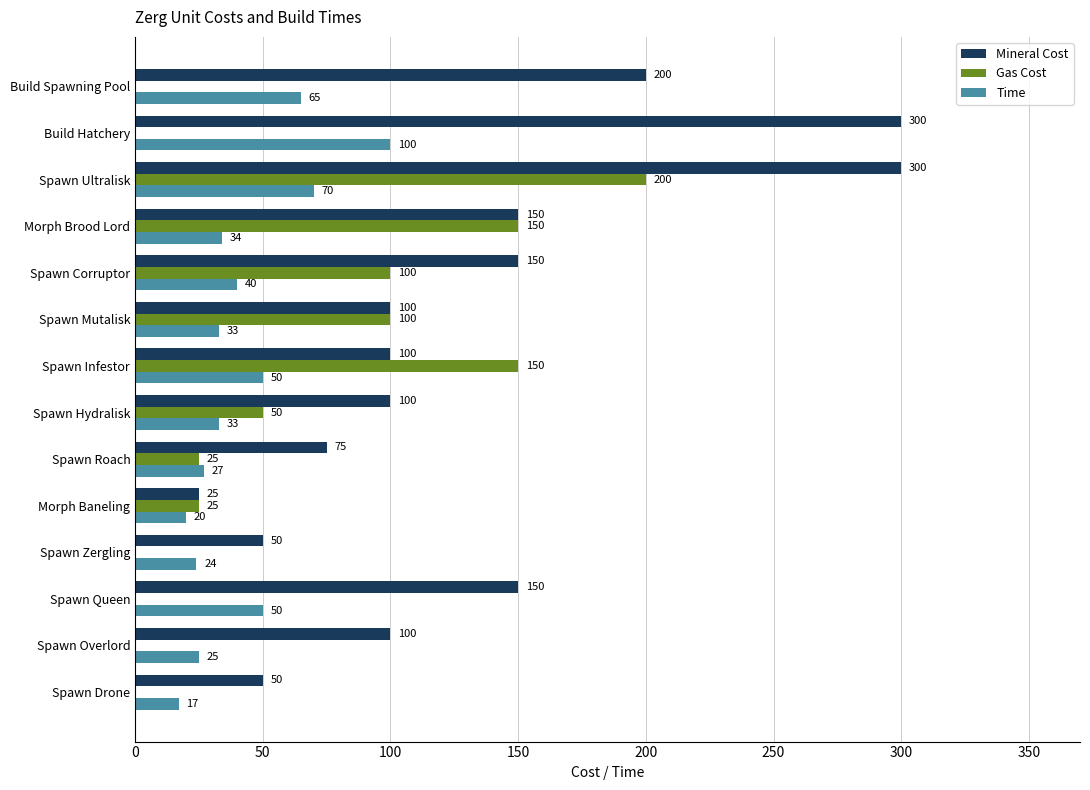

What is the sum of all Time values?

588